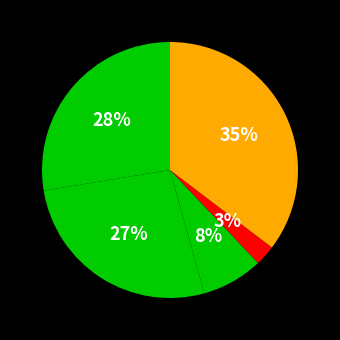

How many segments does this pie chart have?

5